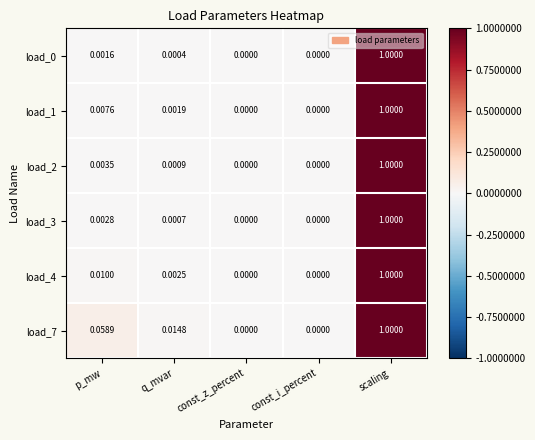

Which label corresponds to the largest value in the chart?

scaling